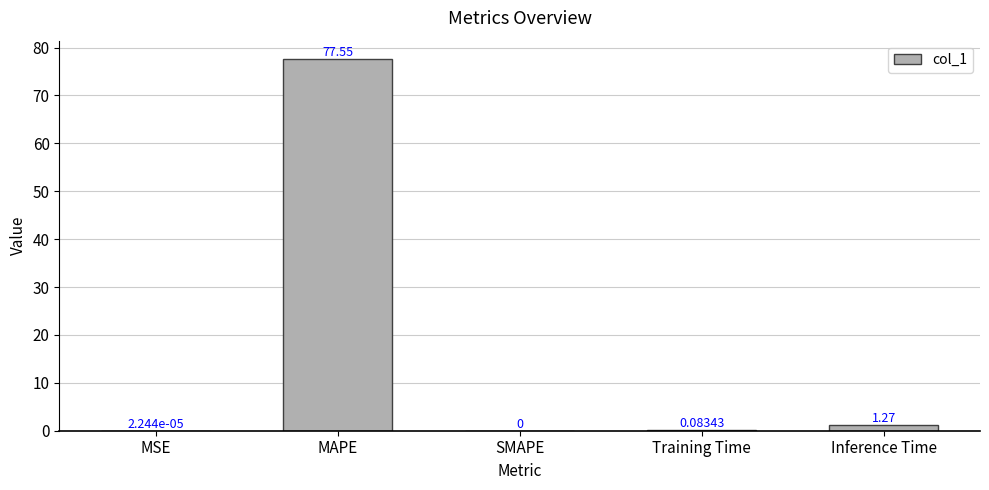

True or false: the data shows 77.5 at MAPE.

True